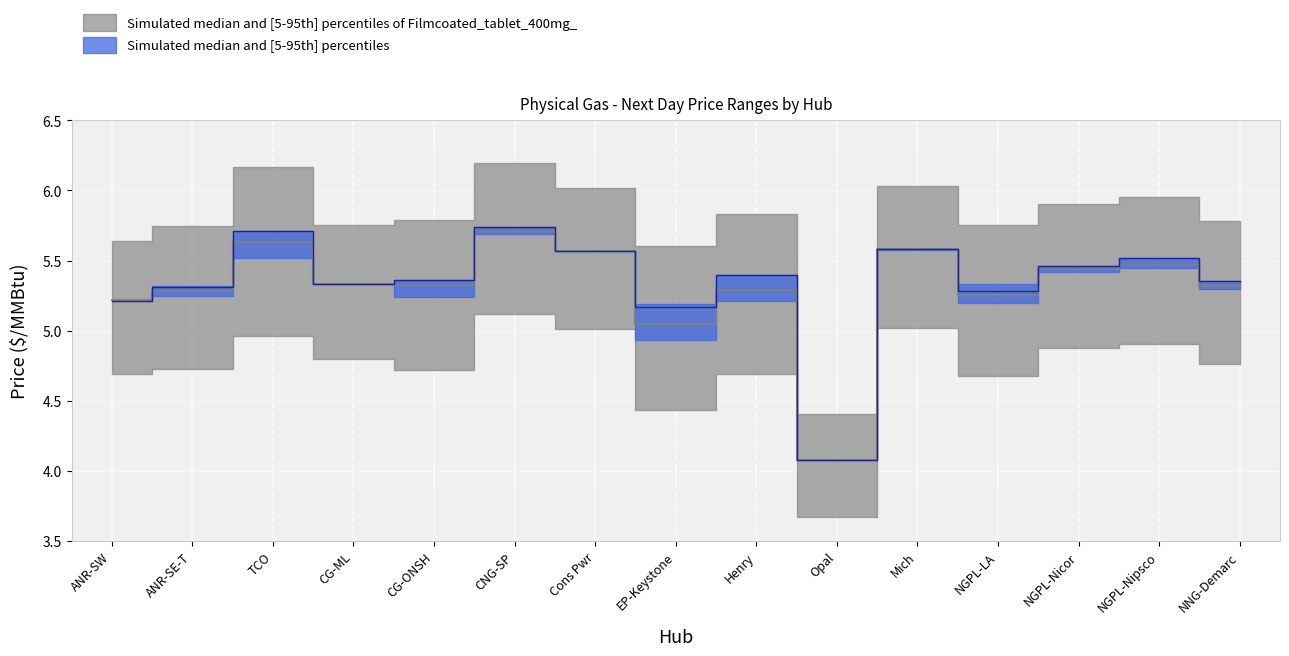

The Low Price series shows 5.6 at TCO. True or false?

True